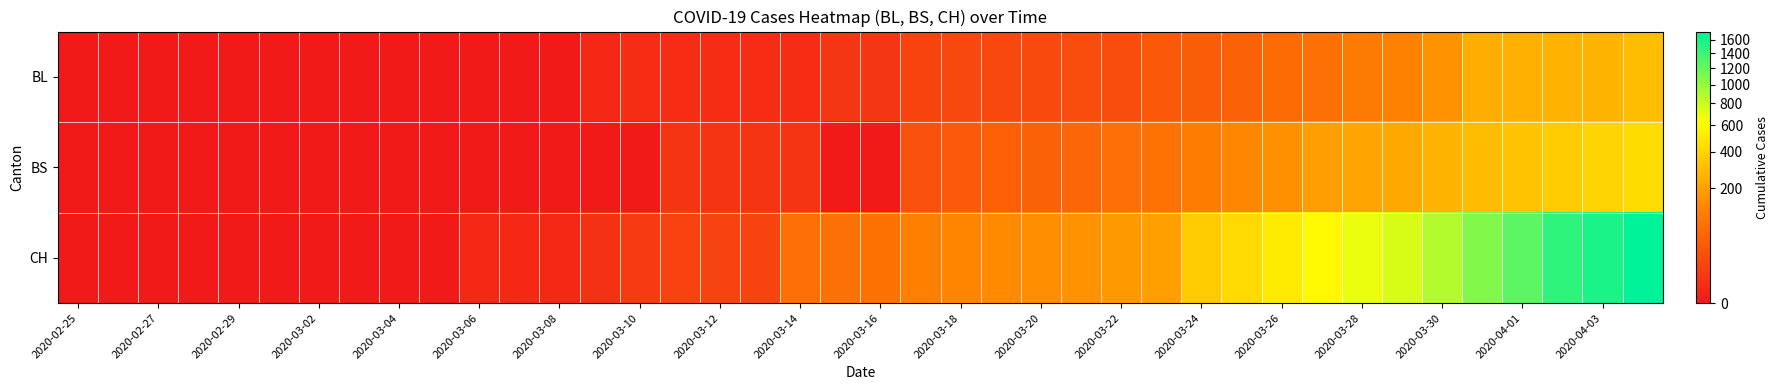

Which series has the largest range (max minus min)?

CH